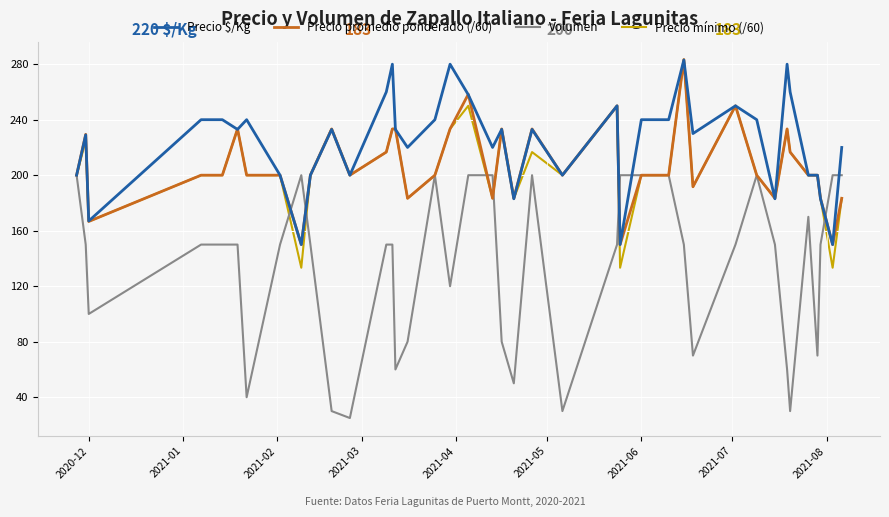

Which series has the largest range (max minus min)?

Volumen